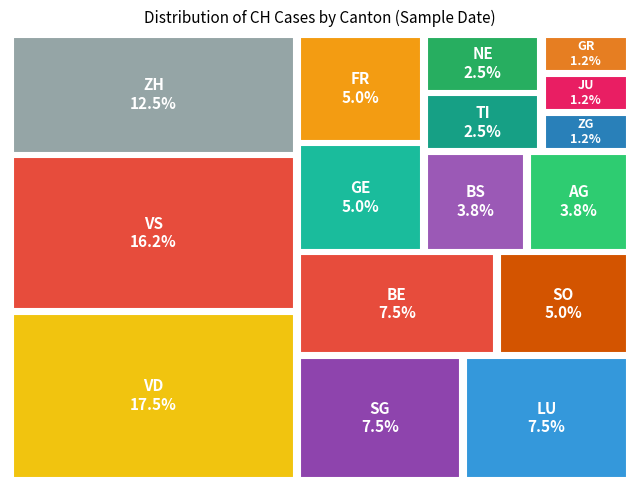

Which slice is the smallest?

GR